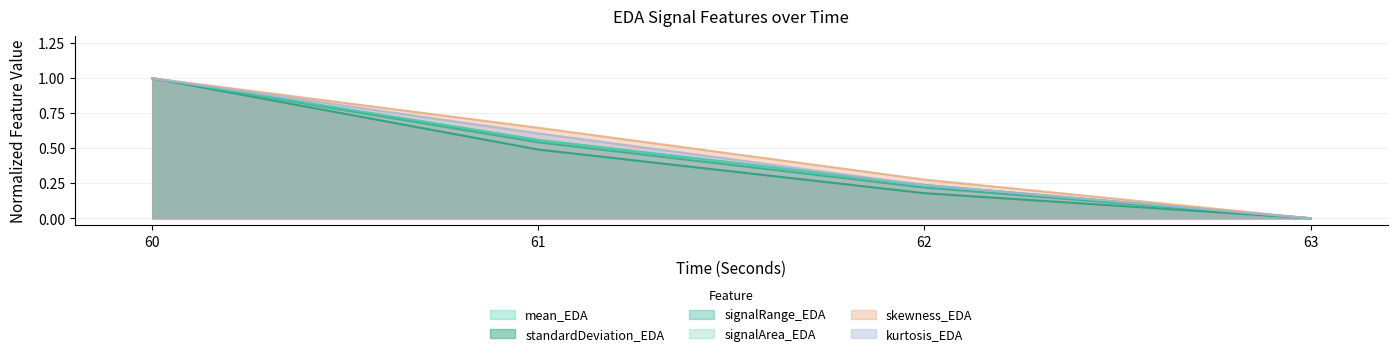

What is the difference between the maximum and second lowest values in the kurtosis_EDA series?

0.8